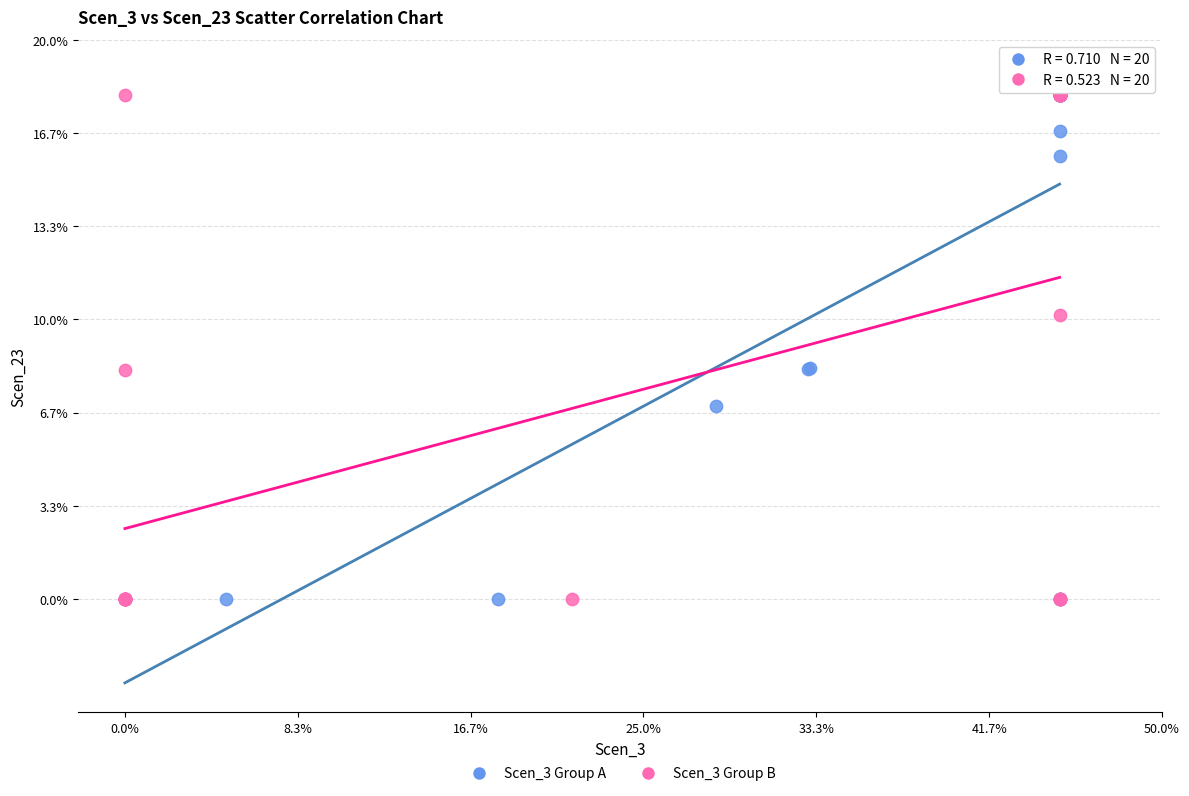

What are all the series names shown in the legend?

Scen_3 Group A, Scen_3 Group B